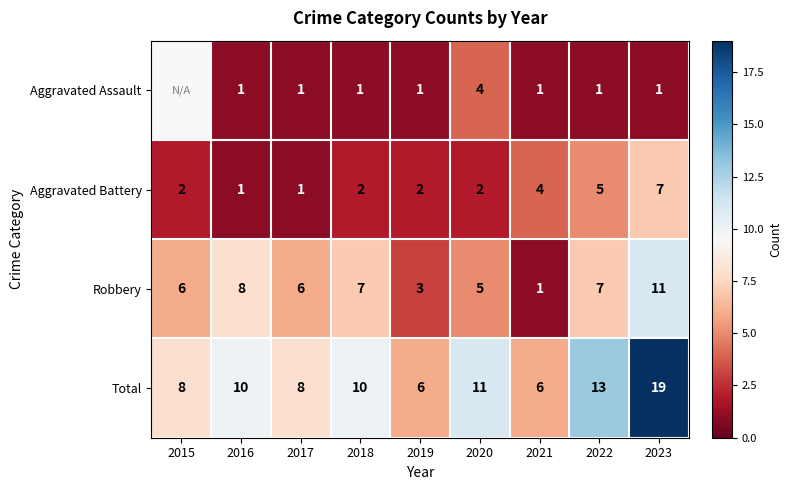

Rank the series at 2018 from lowest to highest value.

Aggravated Assault, Aggravated Battery, Robbery, Total